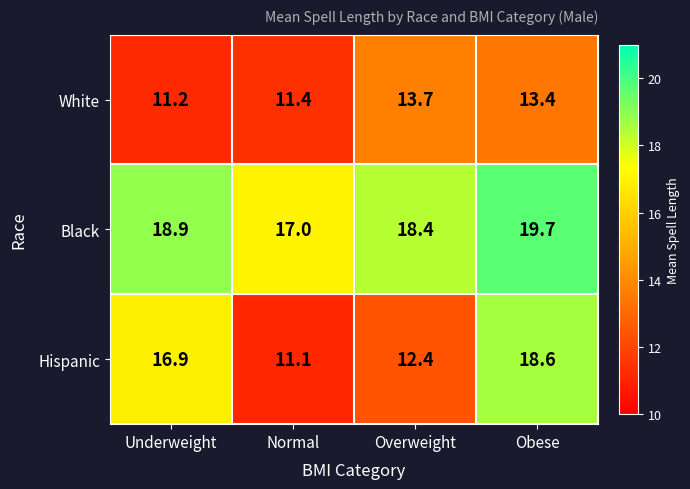

What is the difference between the highest and lowest values at Normal?

5.9